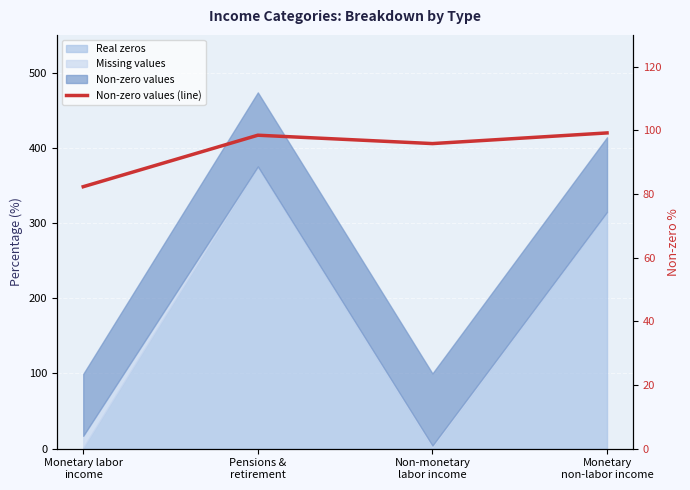

True or false: the data has more than 1 interior local peaks.

False